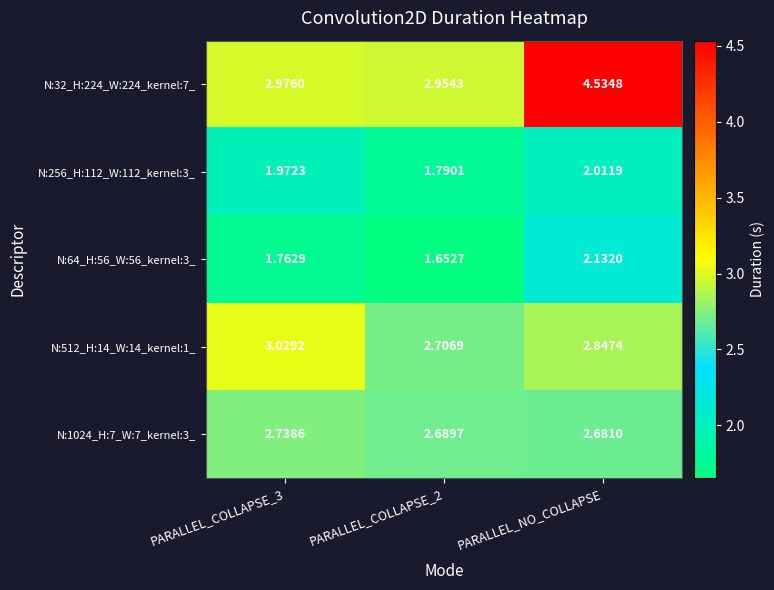

At which category is the sum across all series the highest?

PARALLEL_NO_COLLAPSE